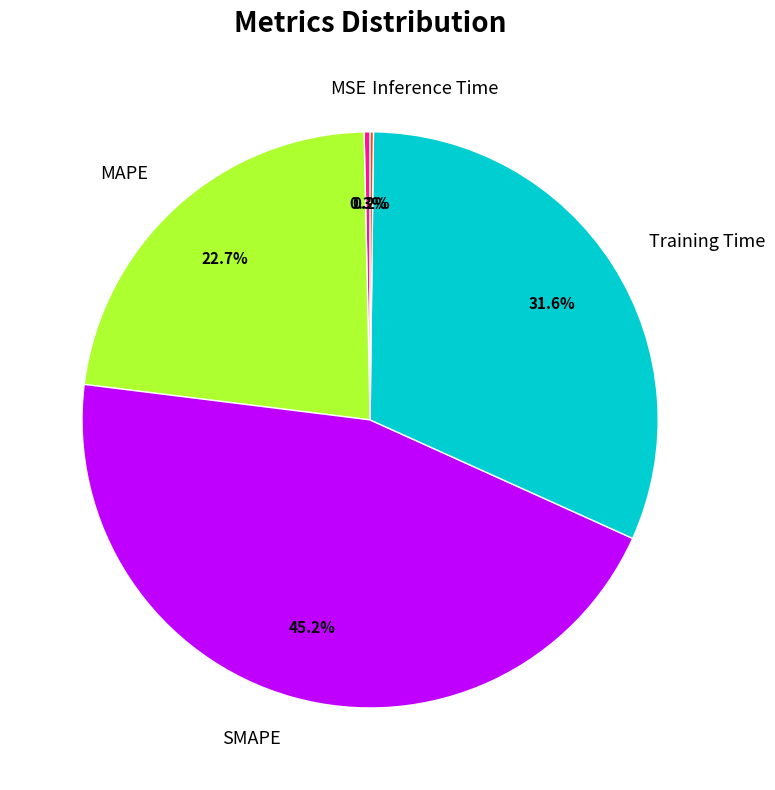

To the nearest percent, what is the average slice percentage?

20%